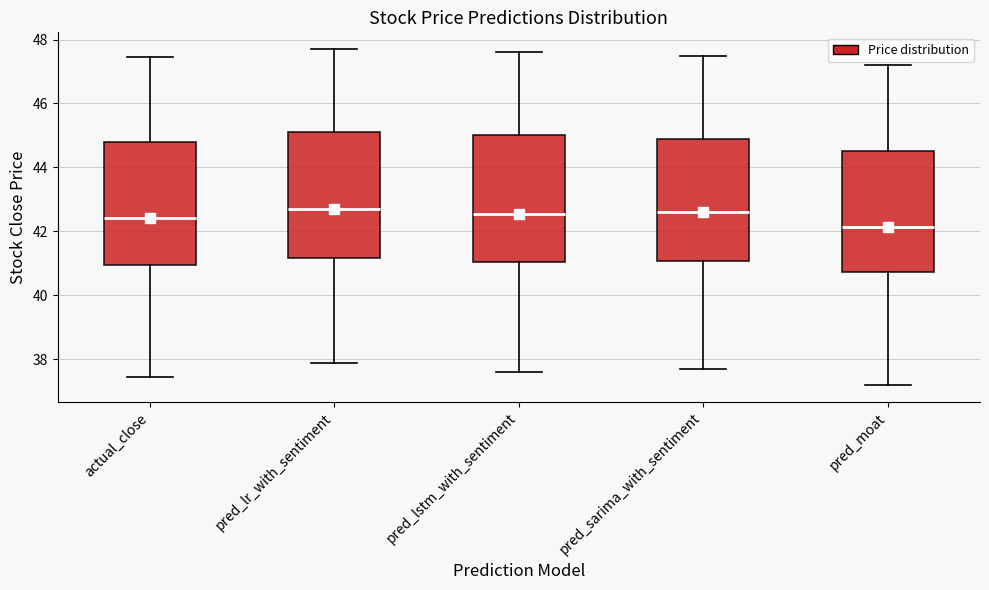

Reading left to right, read every box against the y-axis: the position of its median line, the range the box covers, and the ends of its whiskers. The values are not printed on the chart, so give them approximately, as read against the axis.

actual_close: median 42.4, box 41.0 to 44.8, whiskers 37.4 to 47.4
pred_lr_with_sentiment: median 42.8, box 41.2 to 45.2, whiskers 38.0 to 47.8
pred_lstm_with_sentiment: median 42.6, box 41.0 to 45.0, whiskers 37.6 to 47.6
pred_sarima_with_sentiment: median 42.6, box 41.0 to 45.0, whiskers 37.8 to 47.6
pred_moat: median 42.2, box 40.8 to 44.6, whiskers 37.2 to 47.2